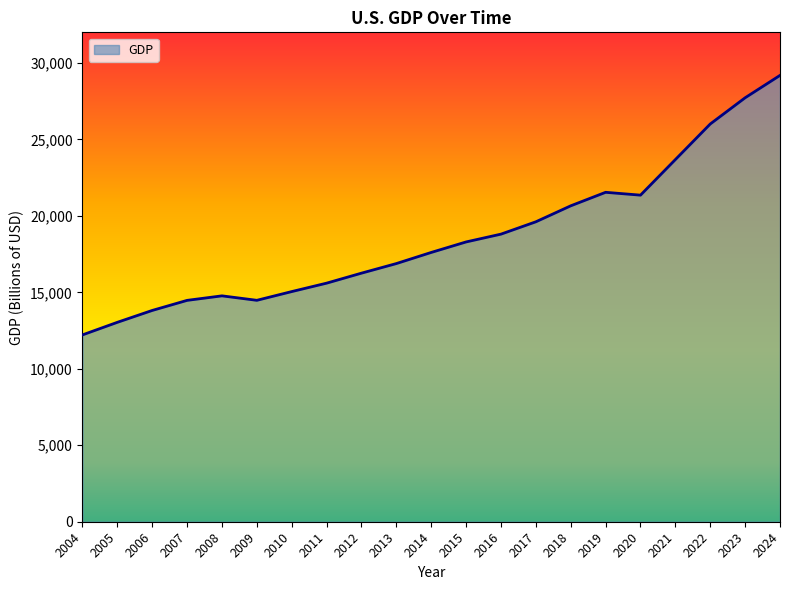

How many lines are shown in the chart?

1